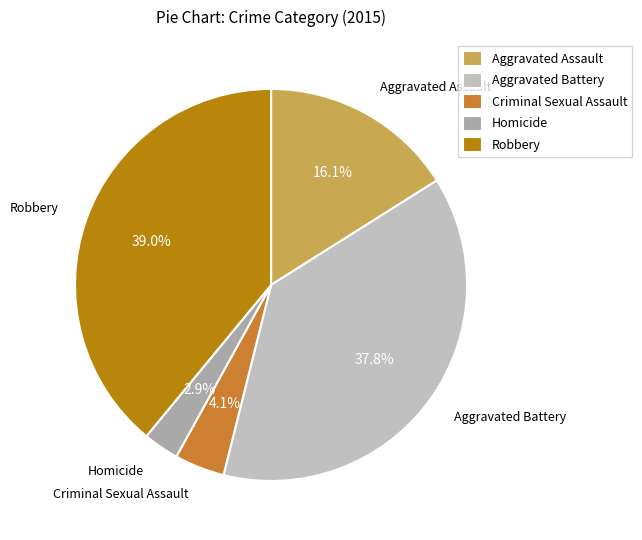

How many segments does this pie chart have?

5